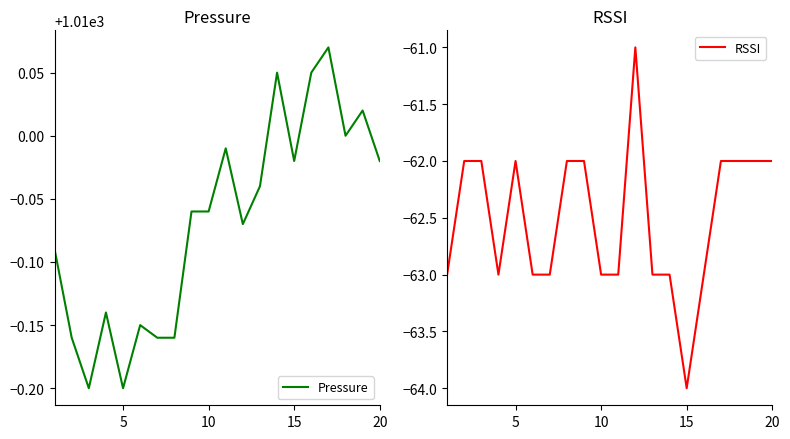

What is the difference between the second highest and minimum values in the Pressure series?

0.2